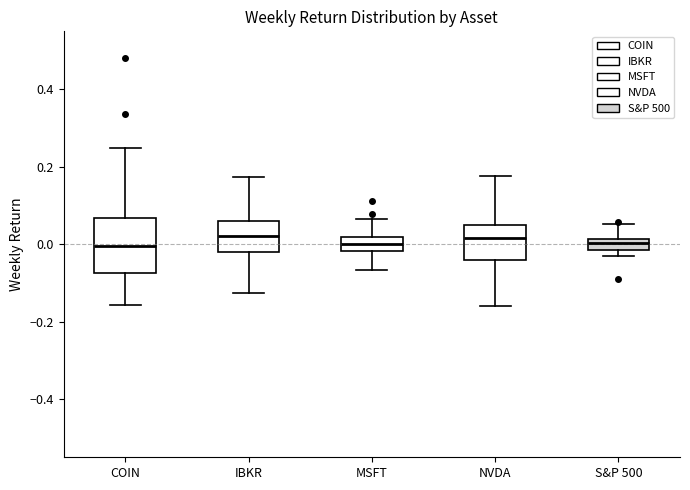

Which box is the tallest, from its lower edge to its upper edge?

COIN